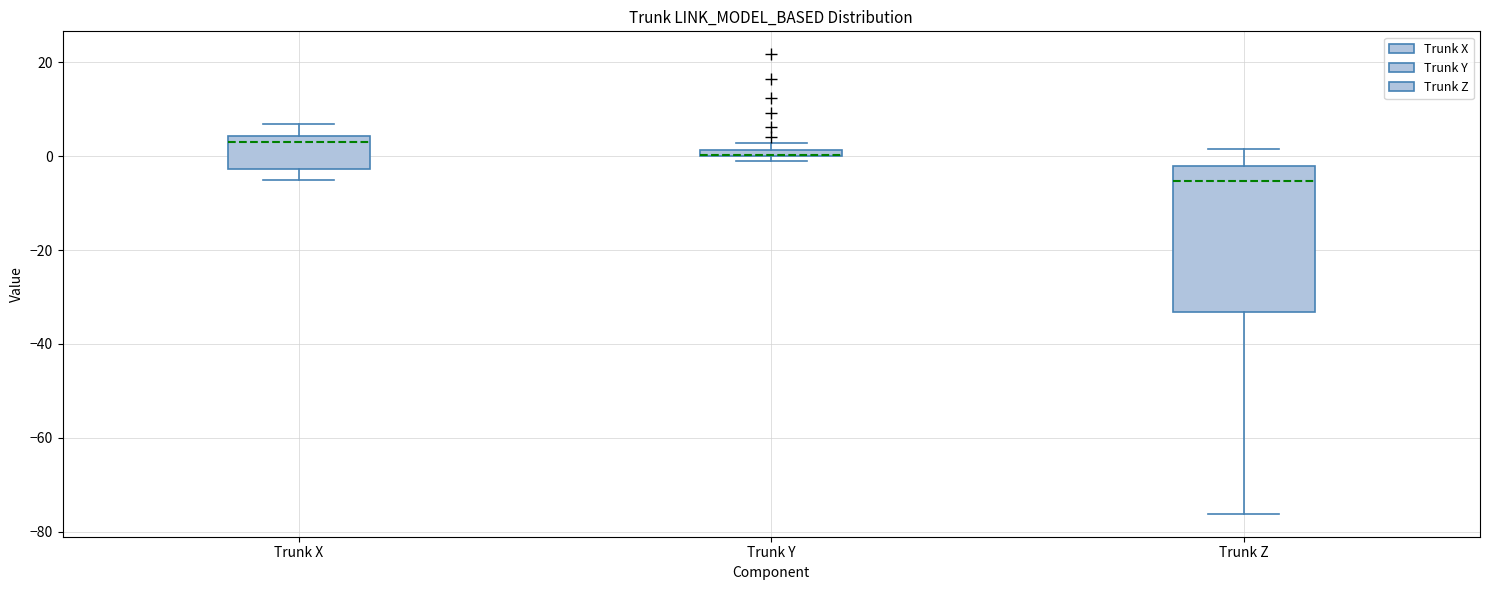

Which box is the tallest, from its lower edge to its upper edge?

Trunk Z